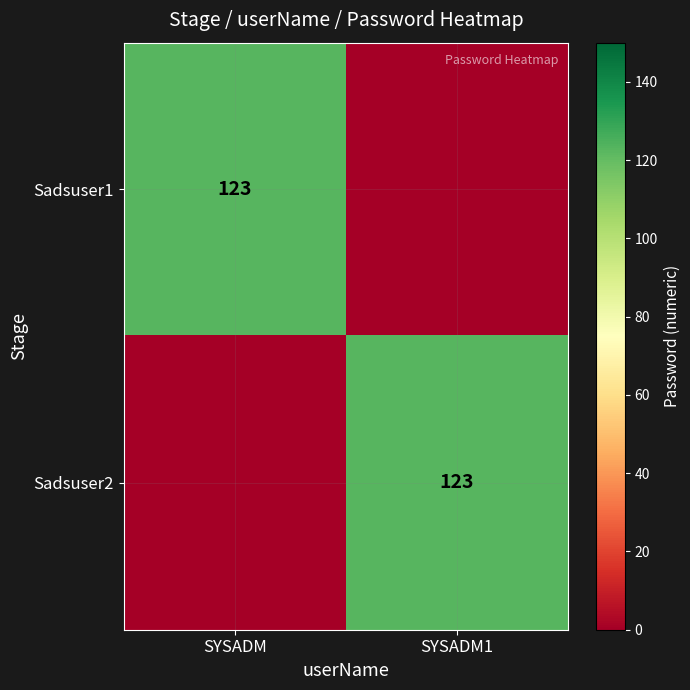

The Sadsuser1 series shows 123 at SYSADM. True or false?

True